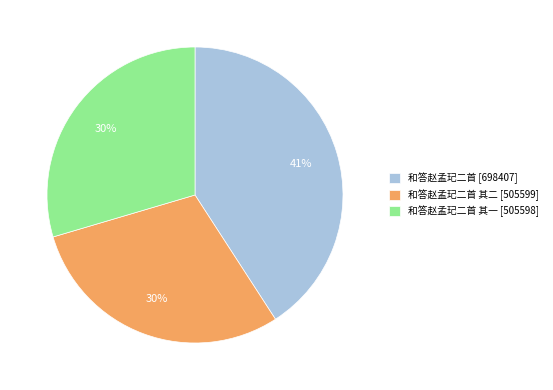

To the nearest percent, what is the average slice percentage?

33%